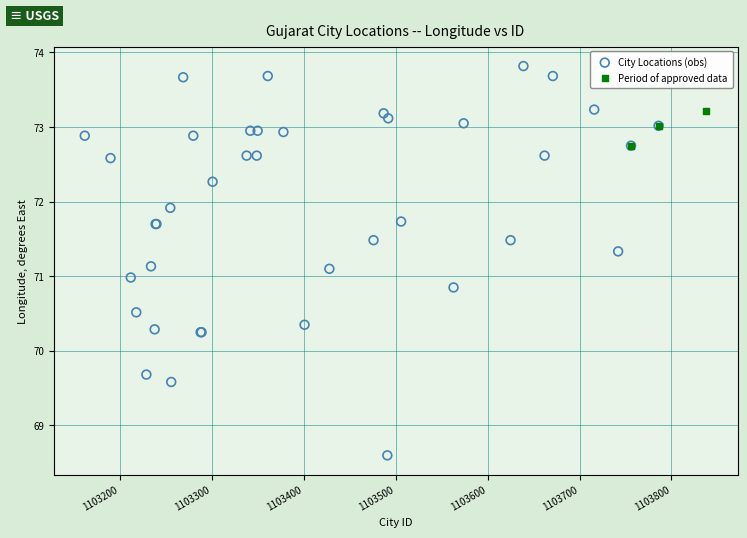

Which series has the widest spread of Y values?

City Locations (obs)